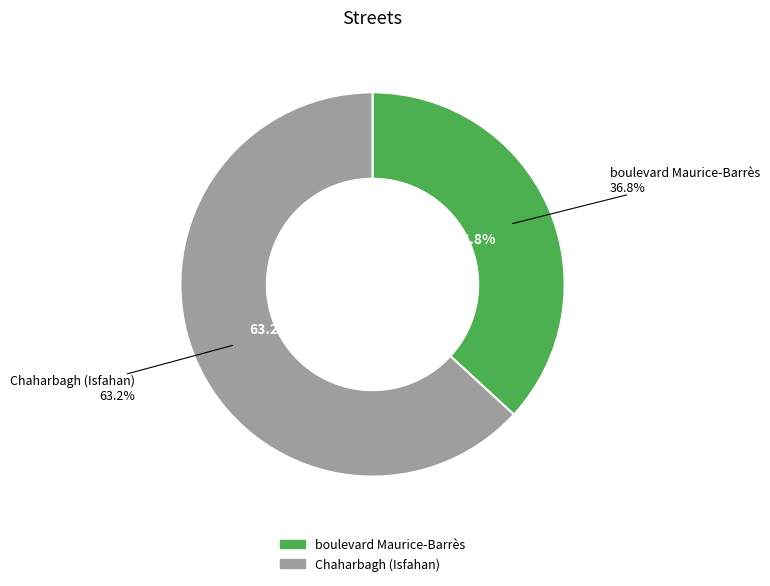

Rank the categories by value from highest to lowest.

Chaharbagh (Isfahan), boulevard Maurice-Barrès